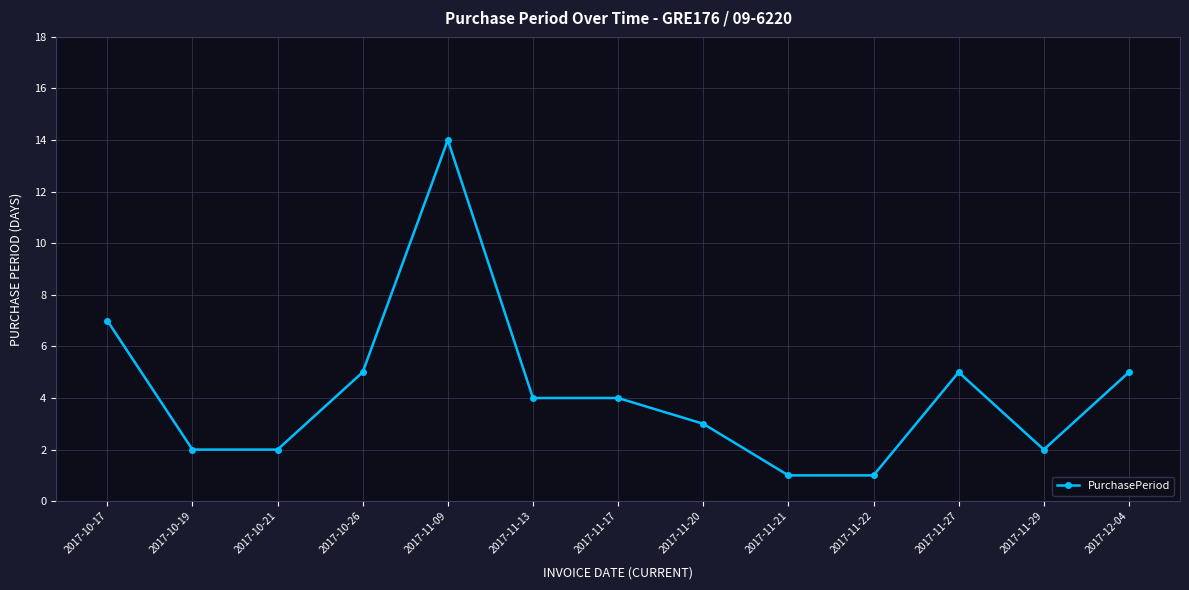

Reading left to right, list all the values displayed in this chart.

2017-10-17=7	2017-10-19=2	2017-10-21=2	2017-10-26=5	2017-11-09=14	2017-11-13=4	2017-11-17=4	2017-11-20=3	2017-11-21=1	2017-11-22=1	2017-11-27=5	2017-11-29=2	2017-12-04=5